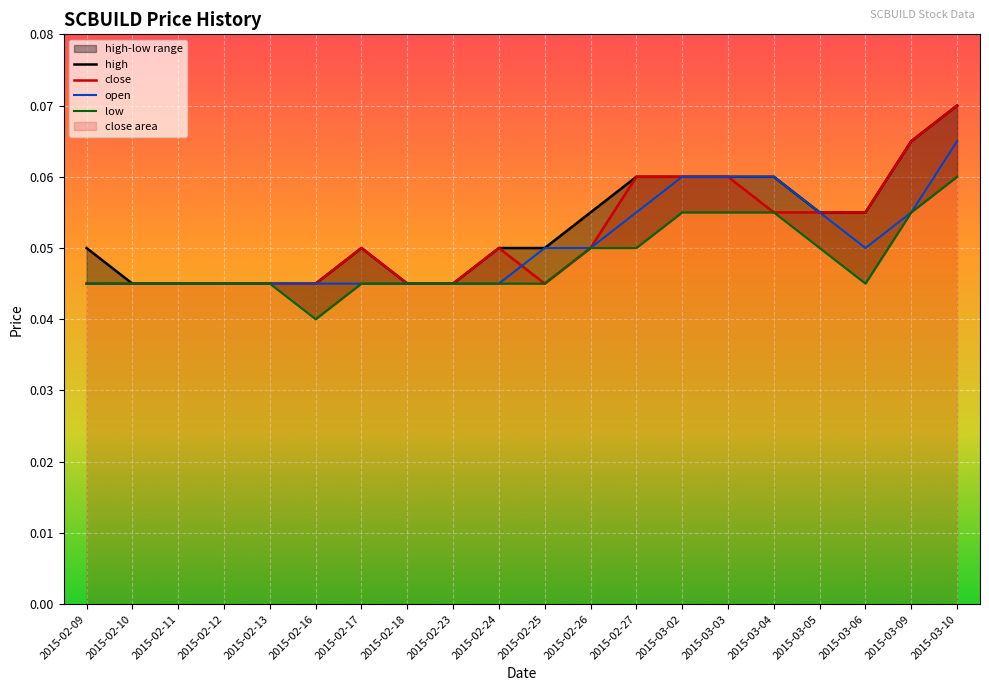

At which category is the sum across all series the highest?

2015-03-10